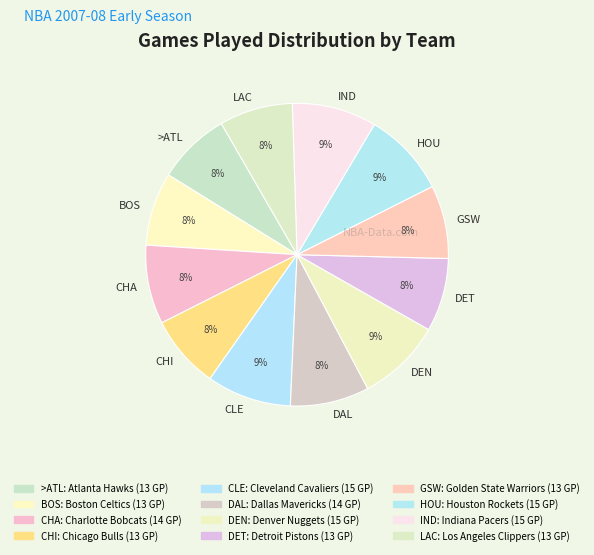

Which has a higher value, HOU or DAL?

HOU